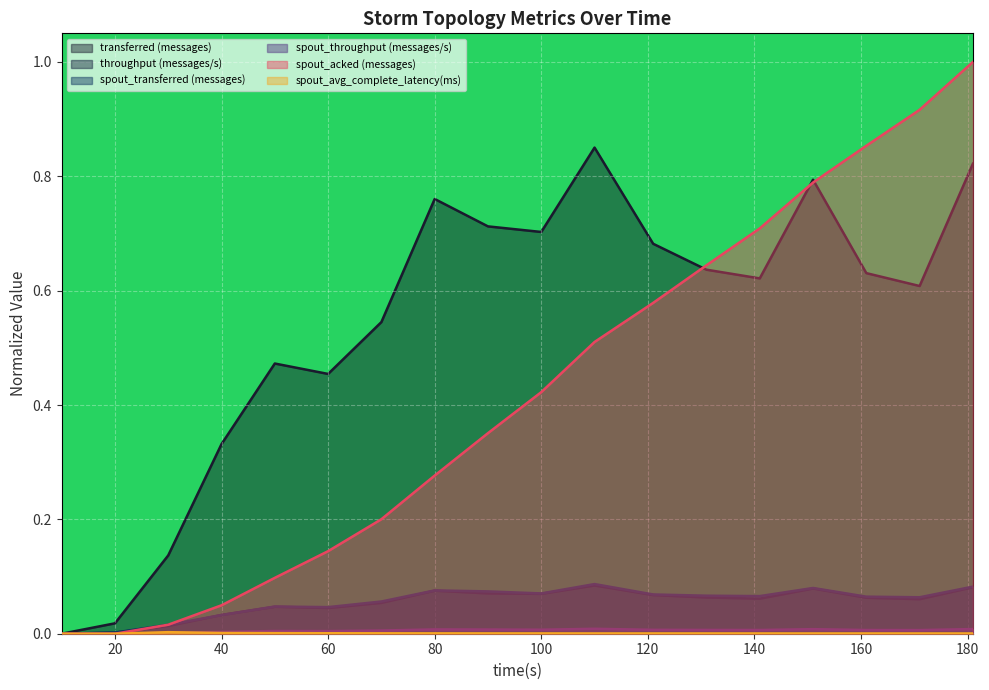

What are all the series names shown in the legend?

transferred (messages), throughput (messages/s), spout_transferred (messages), spout_throughput (messages/s), spout_acked (messages), spout_avg_complete_latency(ms)